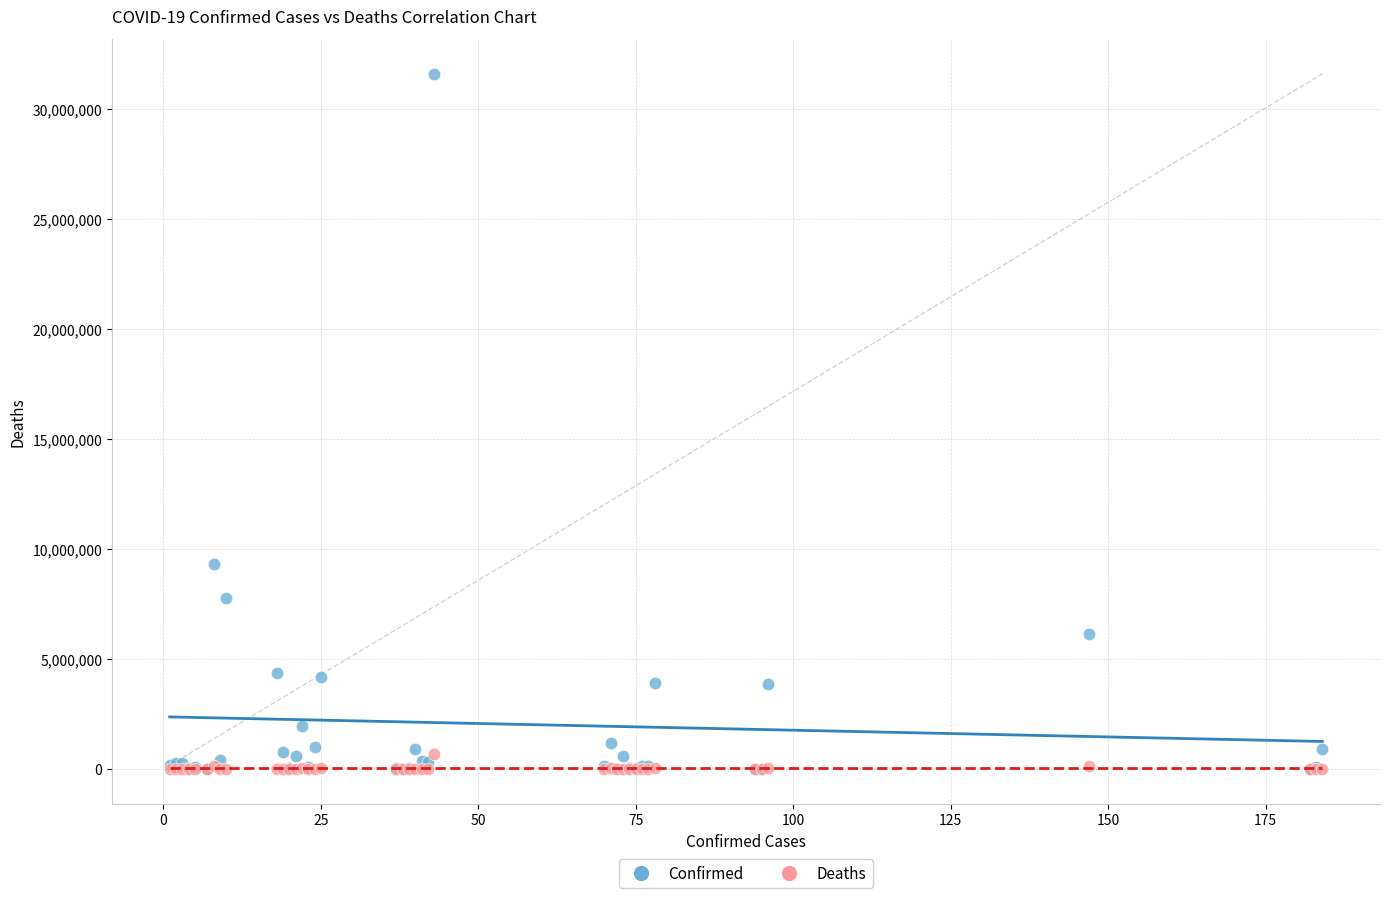

Which series reaches the maximum Y coordinate?

Confirmed